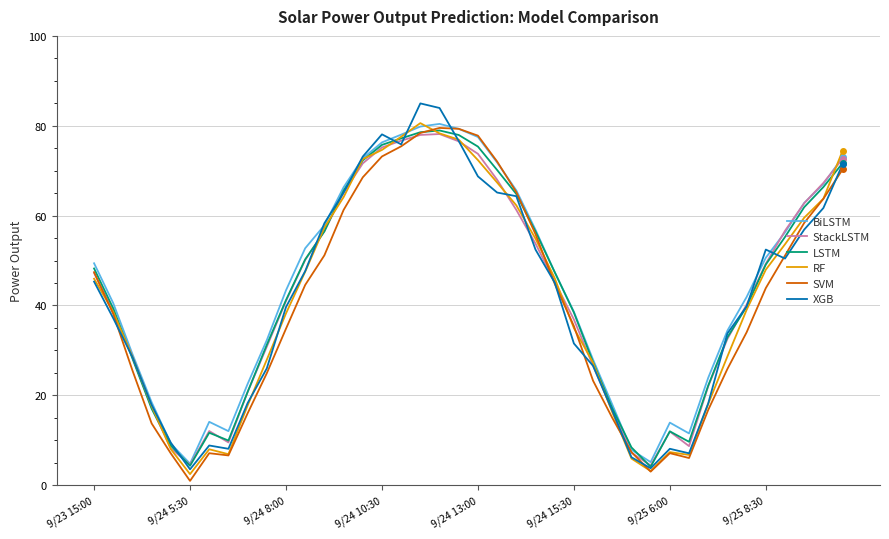

What is the maximum value shown in the chart?

85.0